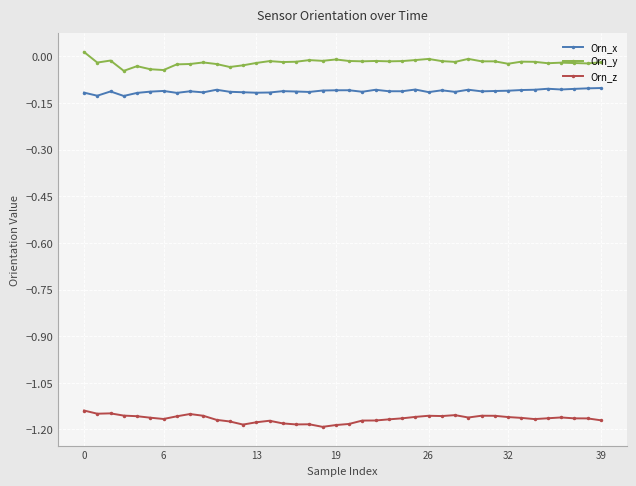

What are all the series names shown in the legend?

Orn_x, Orn_y, Orn_z